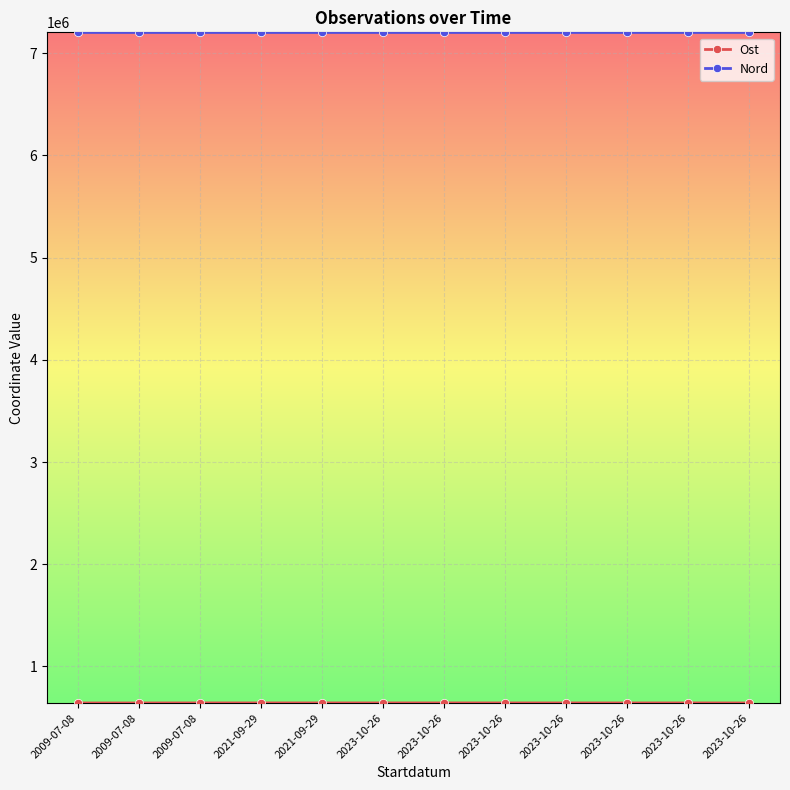

Is the value of Ost at 2021-09-29 greater than the value of Nord at 2023-10-26?

No